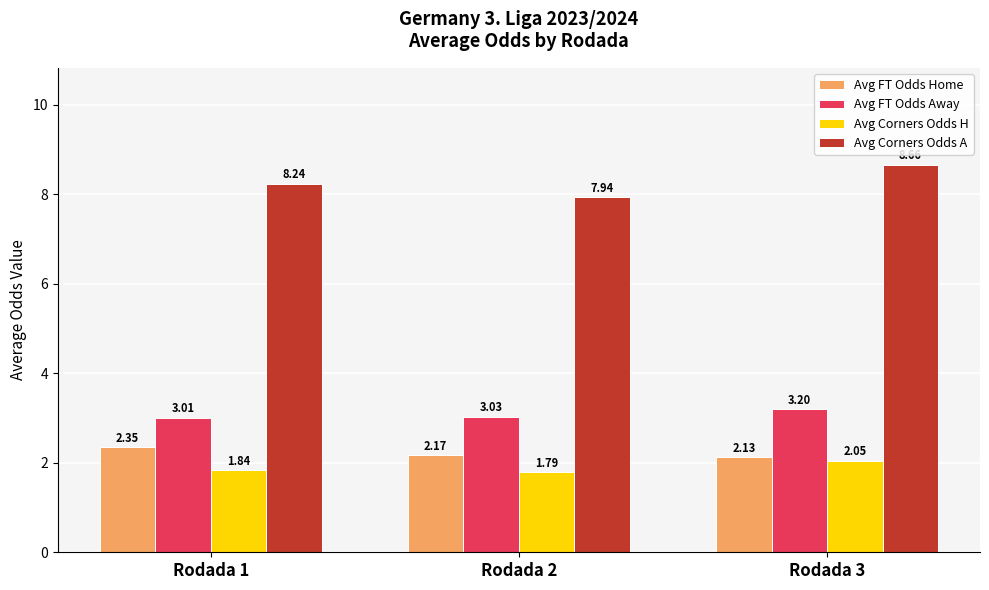

Are the bars grouped side by side (vs. stacked)?

Yes